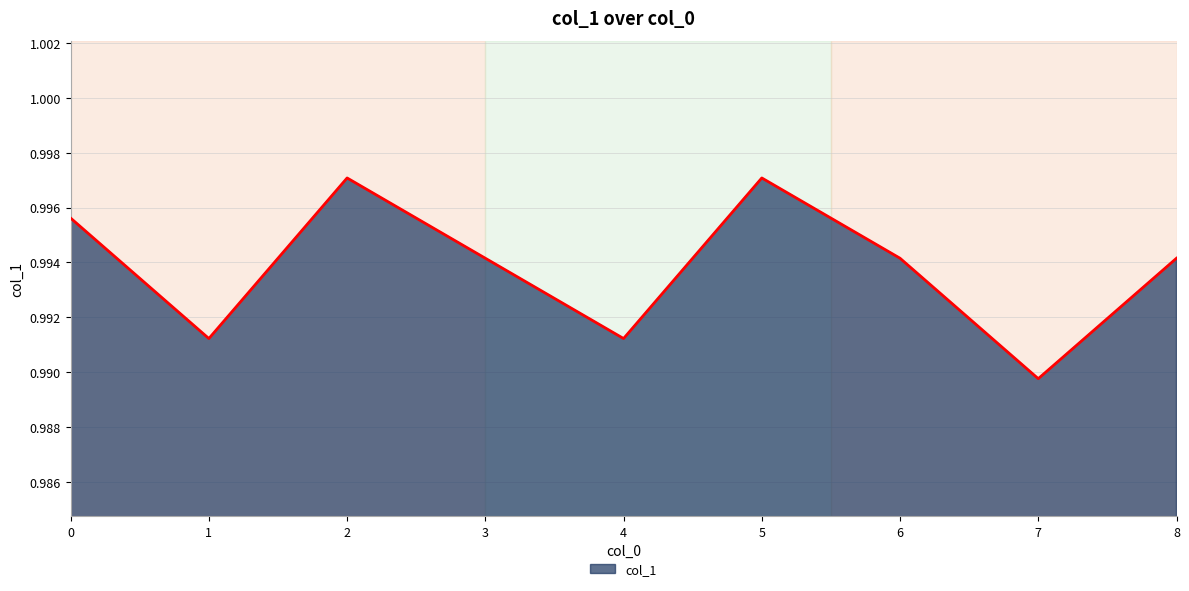

Does the chart display data point markers on the line(s)?

No